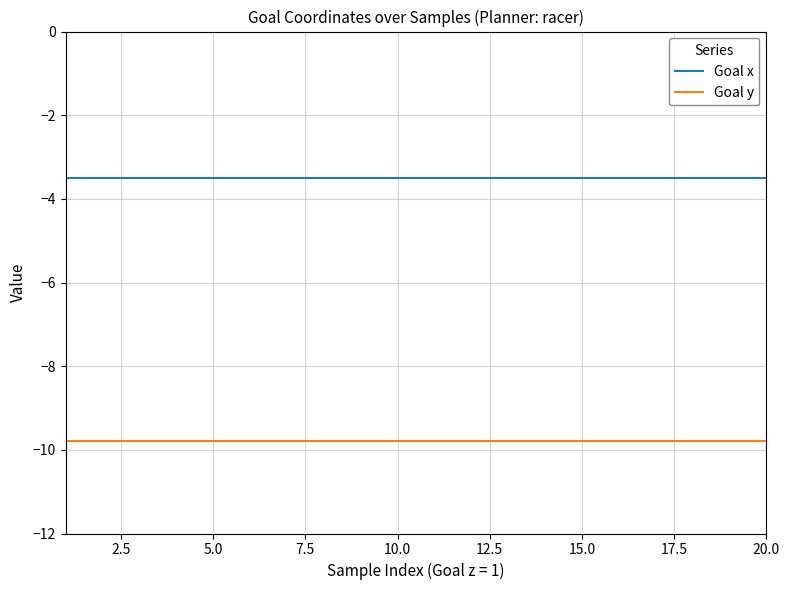

What are all the series names shown in the legend?

Goal x, Goal y